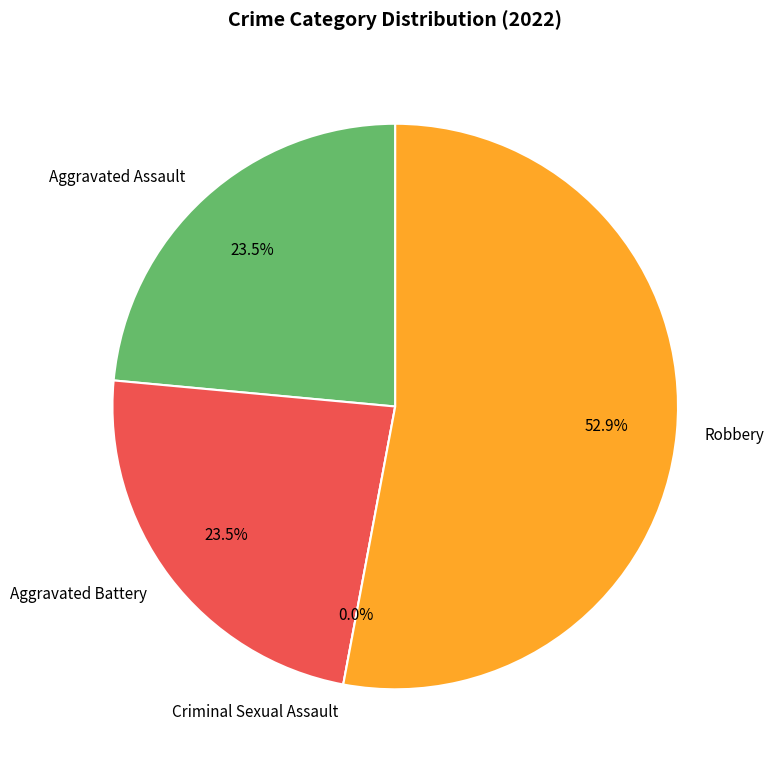

To the nearest percent, what percentage of the pie is Robbery?

53%